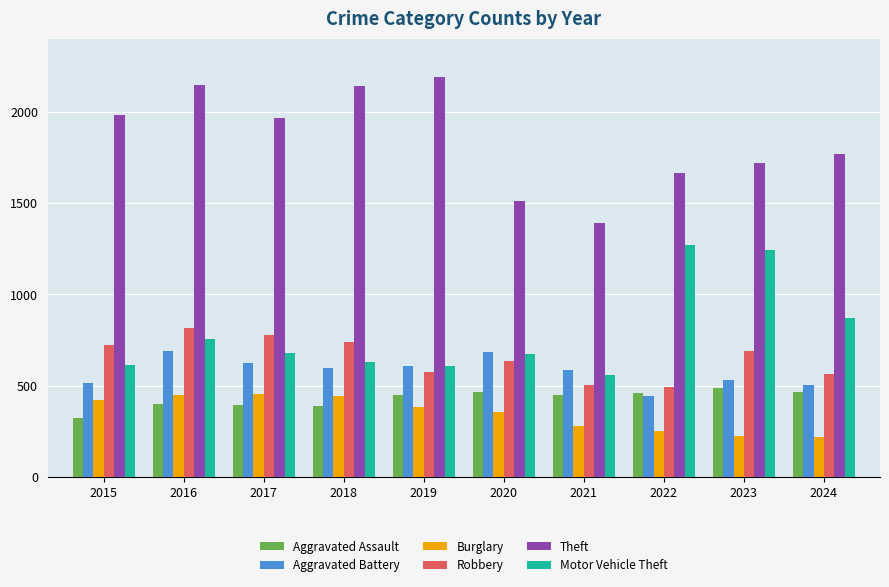

Where does the Aggravated Battery series first go above 600?

2016